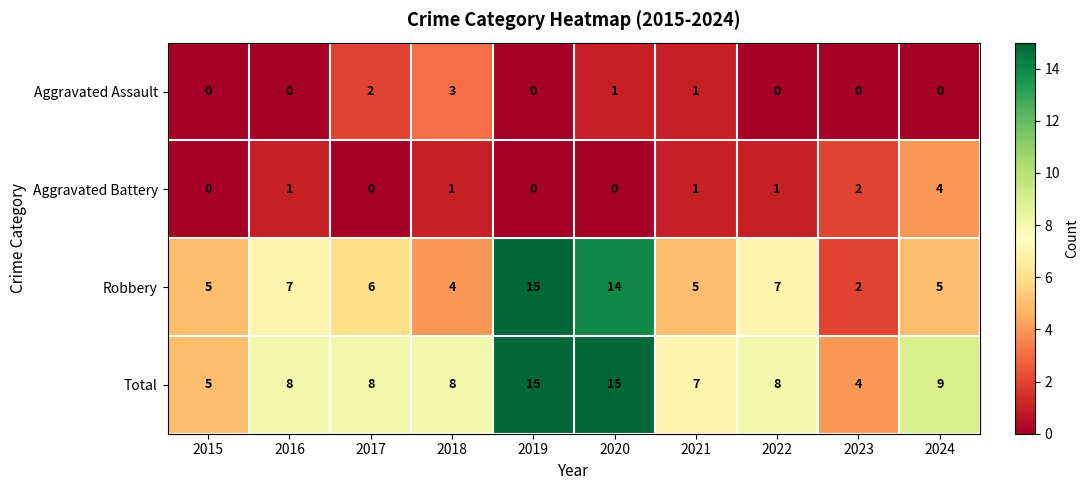

Is it true that Aggravated Battery equals -2 at 2015?

False